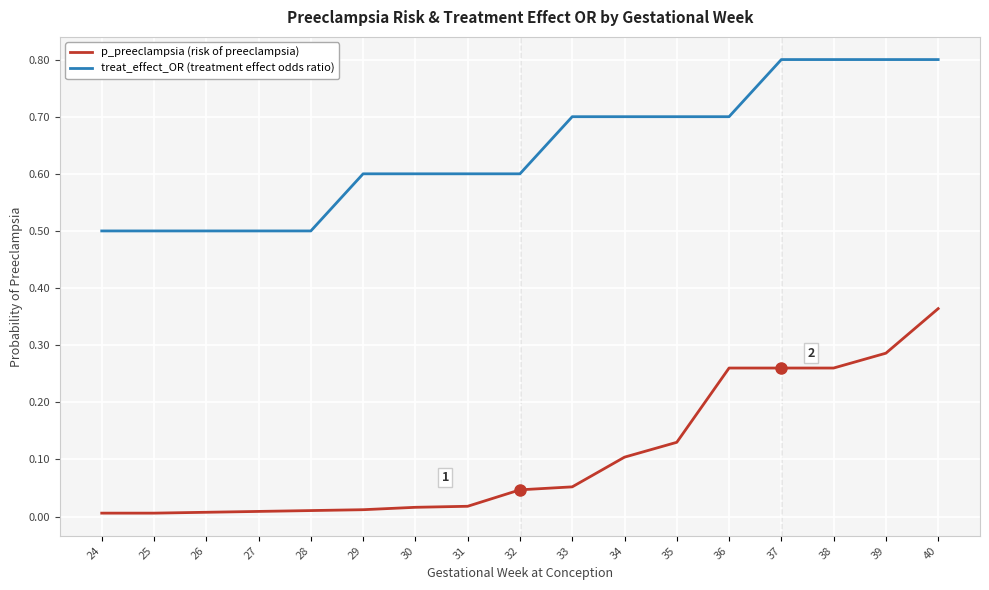

What is the total value across all series at 38?

1.1